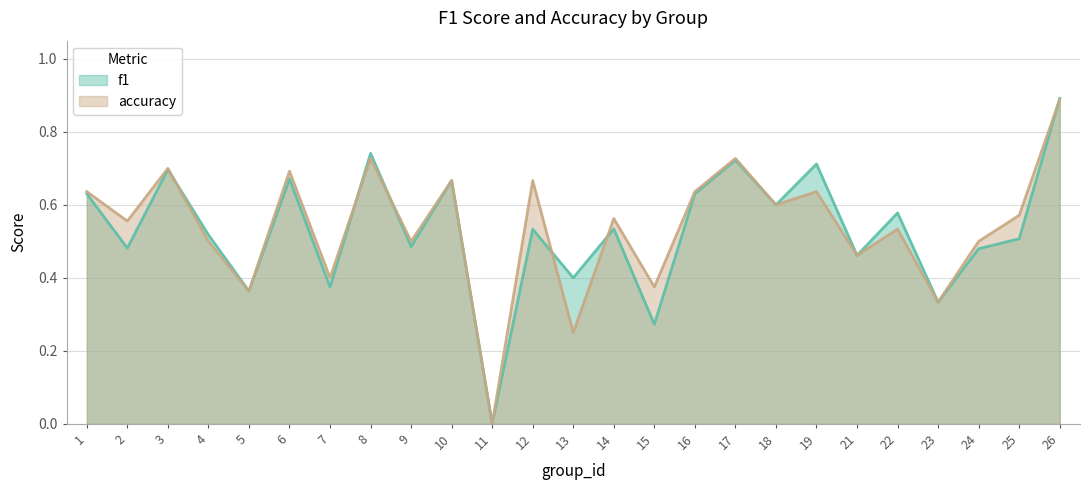

Reading right to left, transcribe all the data shown in this chart.

f1: 26=0.9	25=0.5	24=0.5	23=0.3	22=0.6	21=0.5	19=0.7	18=0.6	17=0.7	16=0.6	15=0.3	14=0.5	13=0.4	12=0.5	11=0.0	10=0.7	9=0.5	8=0.7	7=0.4	6=0.7	5=0.4	4=0.5	3=0.7	2=0.5	1=0.6
accuracy: 26=0.9	25=0.6	24=0.5	23=0.3	22=0.5	21=0.5	19=0.6	18=0.6	17=0.7	16=0.6	15=0.4	14=0.6	13=0.2	12=0.7	11=0.0	10=0.7	9=0.5	8=0.7	7=0.4	6=0.7	5=0.4	4=0.5	3=0.7	2=0.6	1=0.6